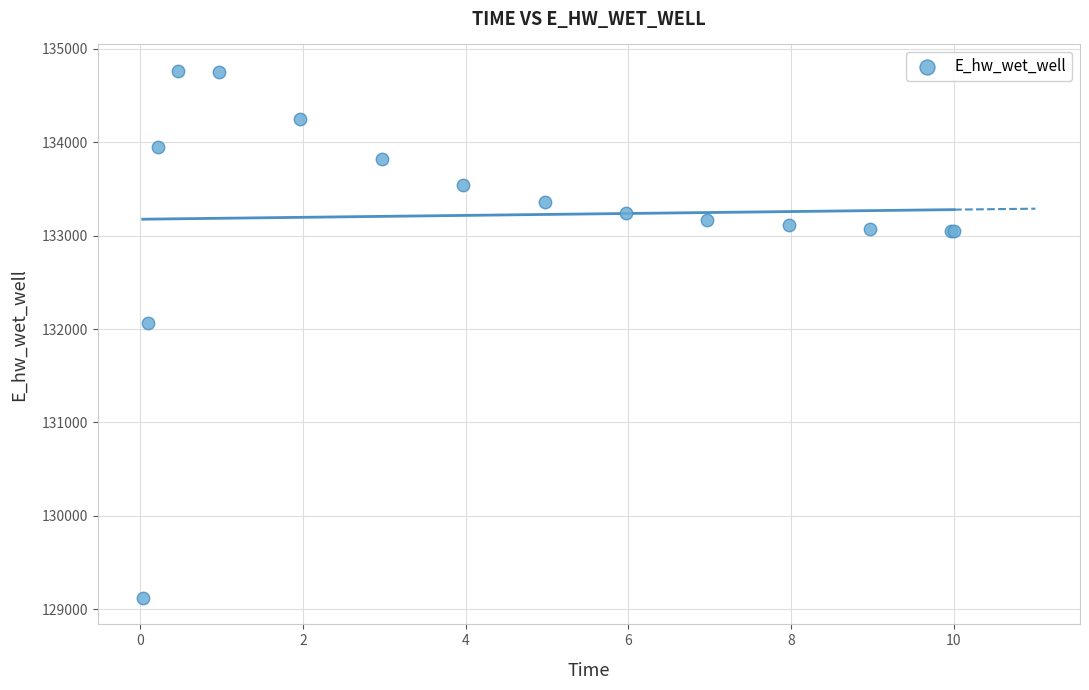

What Y value in the scatter plot is closest to 131942?

132065.3